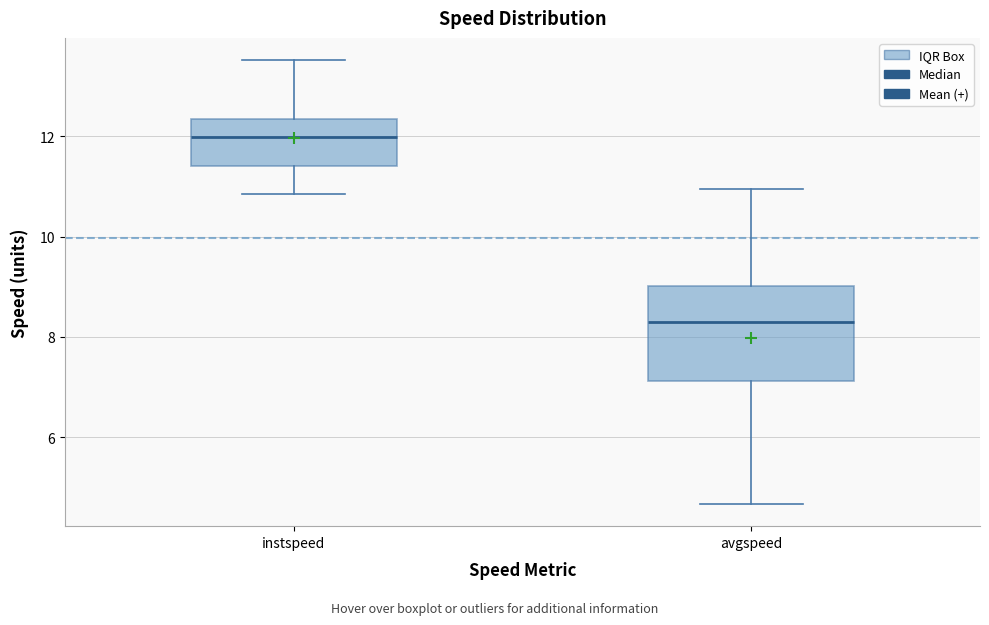

Reading left to right, transcribe this box plot: for each box, give where its median line is, the range the box spans, and where its two whiskers end, as read against the y-axis. The values are not printed on the chart, so give them approximately, as read against the axis.

instspeed: median 12.0, box 11.4 to 12.4, whiskers 10.8 to 13.6
avgspeed: median 8.4, box 7.2 to 9.0, whiskers 4.6 to 11.0